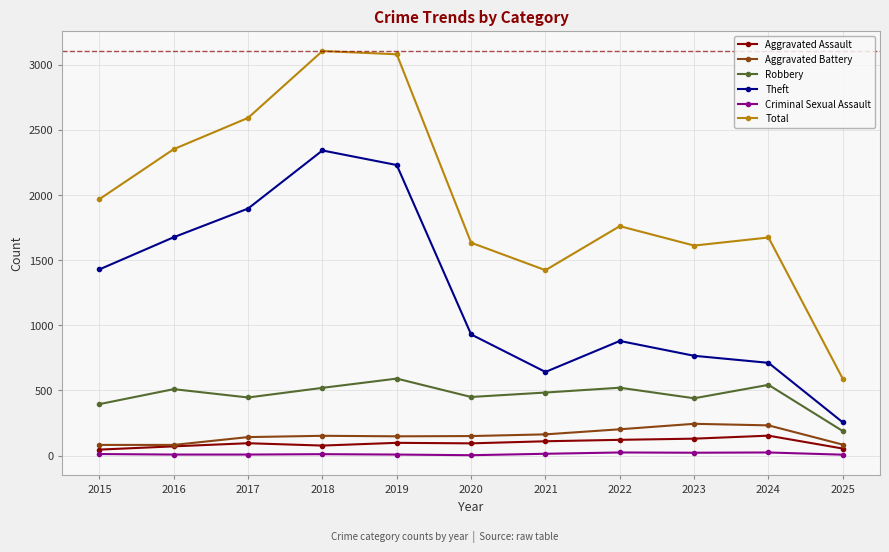

Which series has the largest total across all categories?

Total